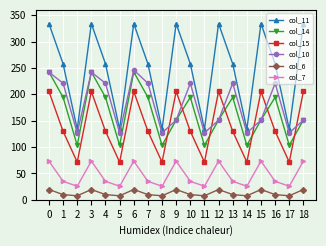

True or false: col_6 and col_15 cross at least once.

False